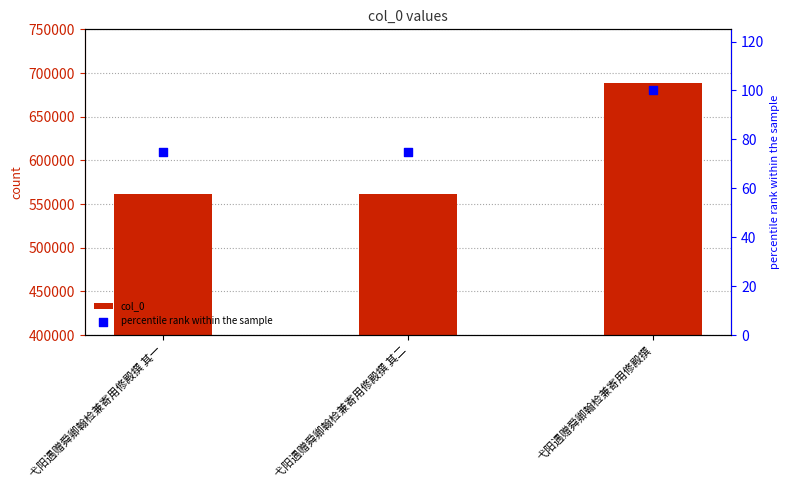

What is the total value across all series at 弋阳遇赠舜卿翰检兼寄用修殿撰 其二?

561308